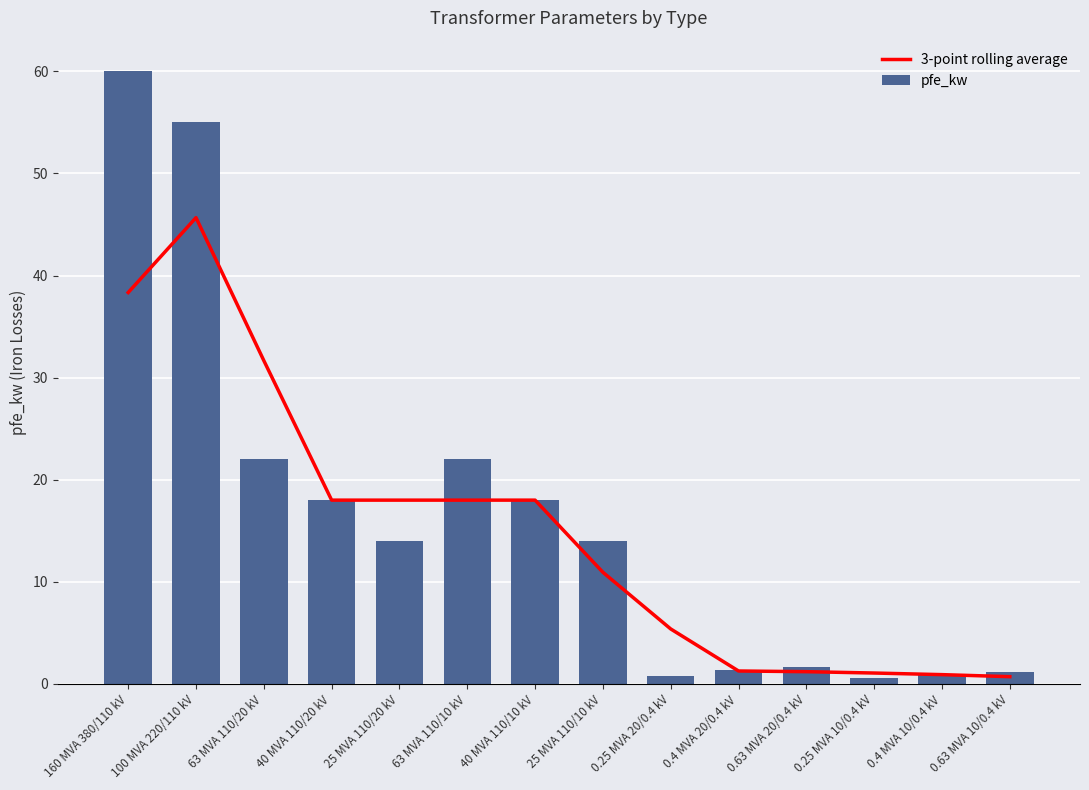

Rank the categories by pfe_kw value from lowest to highest.

0.25 MVA 10/0.4 kV, 0.25 MVA 20/0.4 kV, 0.4 MVA 10/0.4 kV, 0.63 MVA 10/0.4 kV, 0.4 MVA 20/0.4 kV, 0.63 MVA 20/0.4 kV, 25 MVA 110/20 kV, 25 MVA 110/10 kV, 40 MVA 110/20 kV, 40 MVA 110/10 kV, 63 MVA 110/20 kV, 63 MVA 110/10 kV, 100 MVA 220/110 kV, 160 MVA 380/110 kV